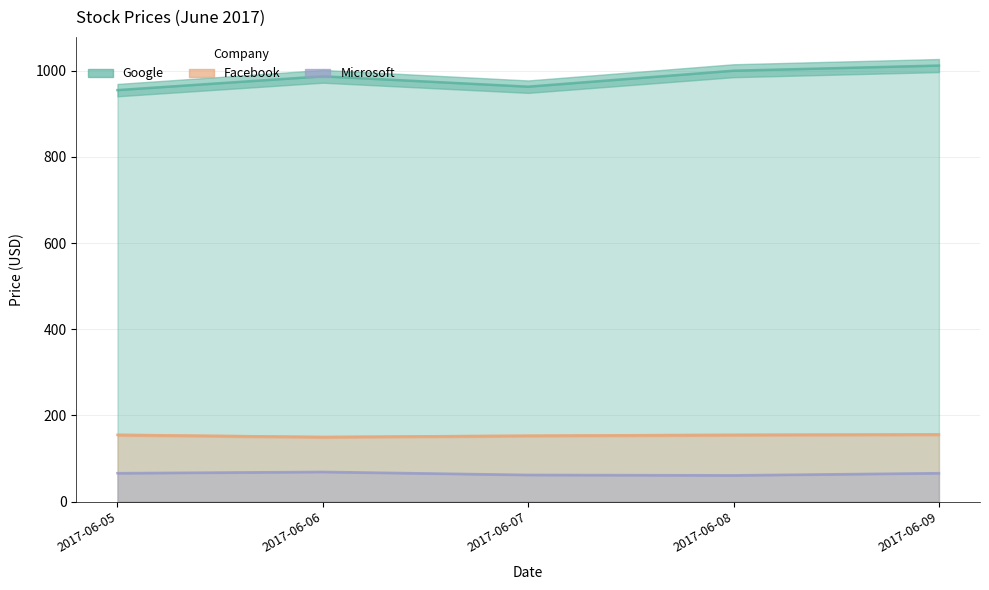

How many values in the Microsoft series are below 66?

2